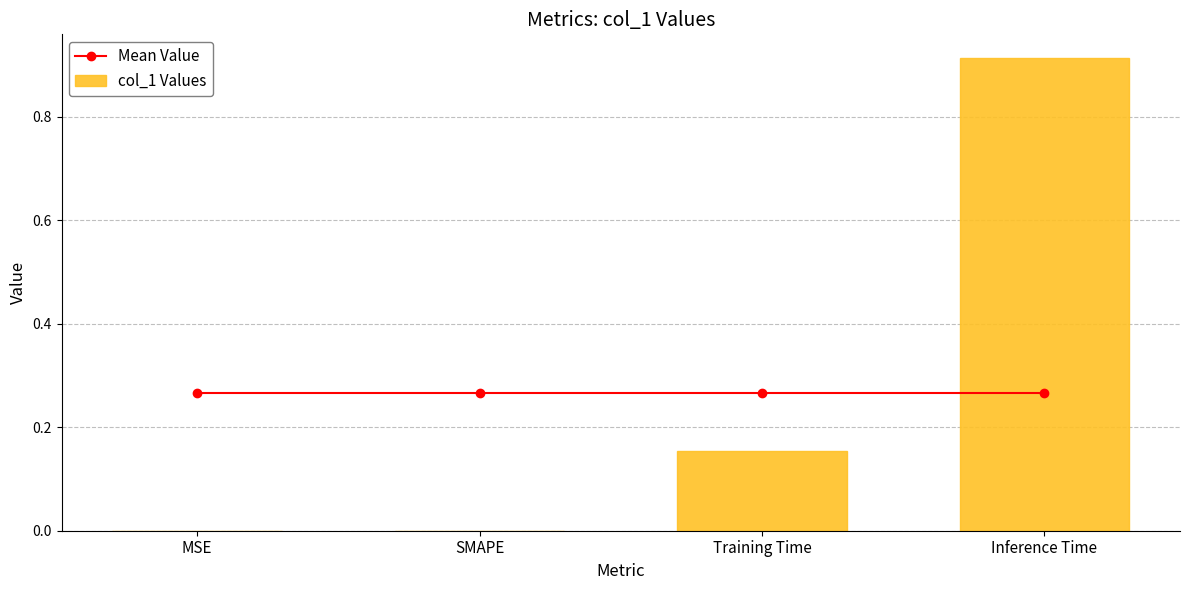

What is the average value of the col_1 Values series?

0.3